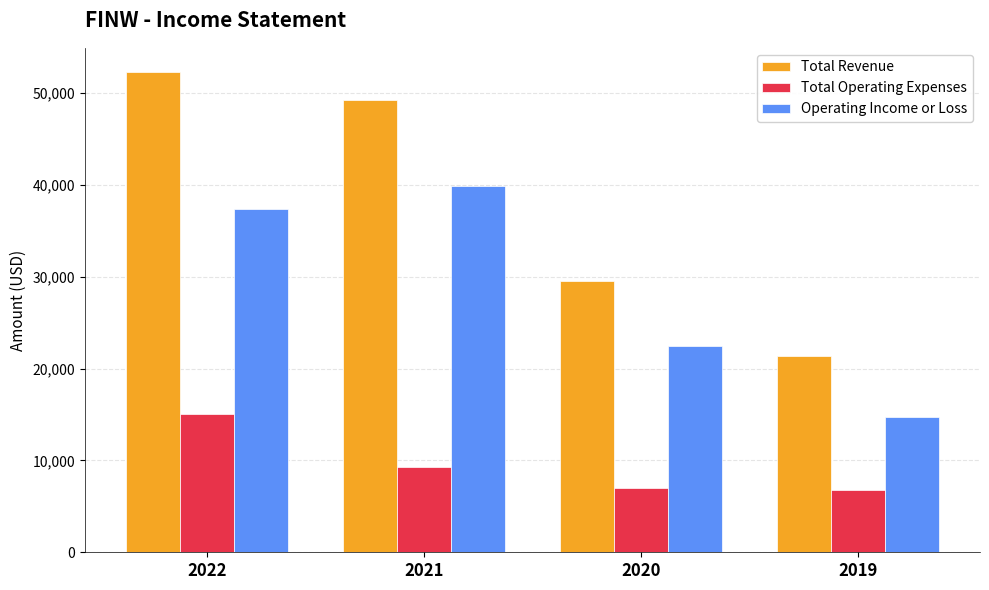

List the series in order of their peak value, lowest first.

Total Operating Expenses, Operating Income or Loss, Total Revenue